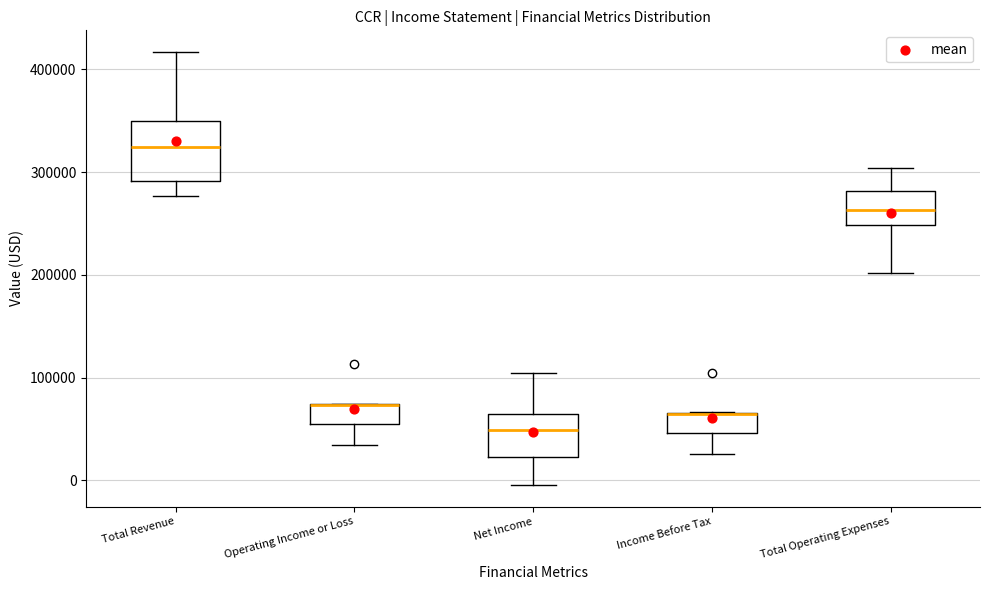

Comparing the boxes themselves (not the whiskers), which one is the tallest?

Total Revenue